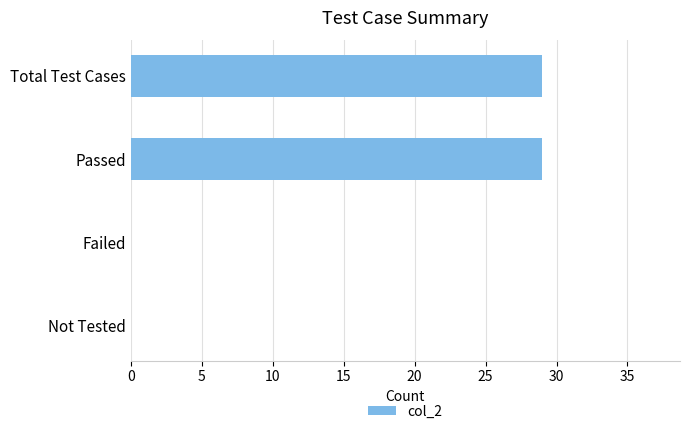

Reading top to bottom, extract all data points from this chart.

Total Test Cases=29	Passed=29	Failed=0	Not Tested=0